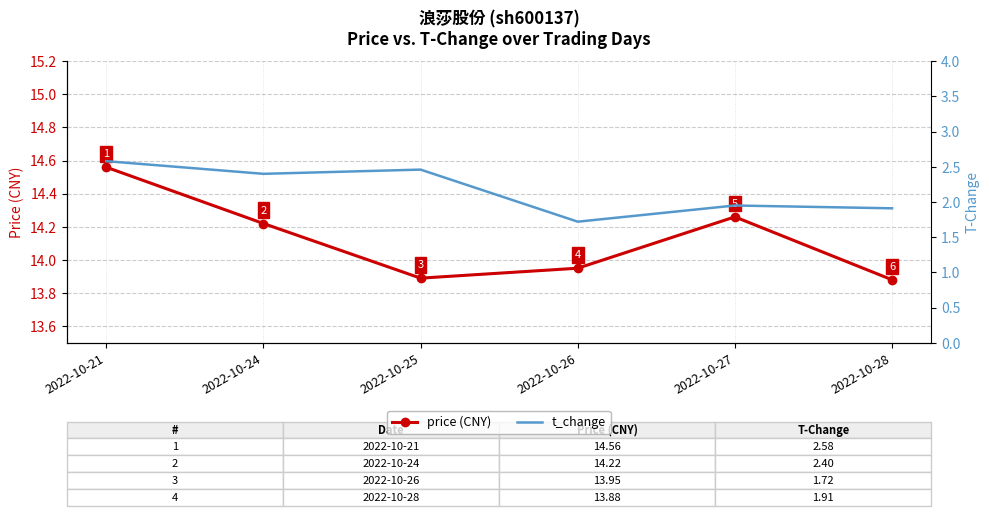

What is the value of the t_change point at the 3rd from the left?

2.5